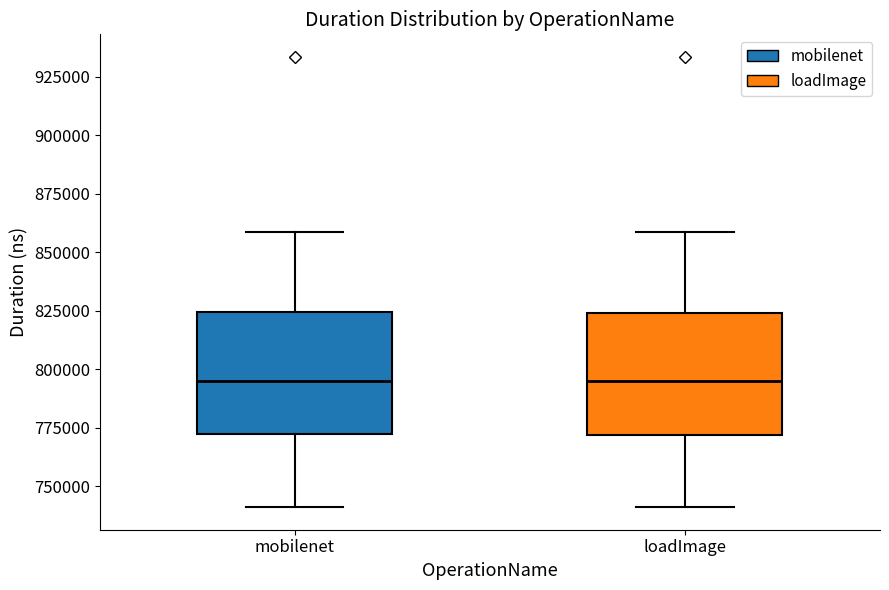

Reading left to right, read every box against the y-axis: the position of its median line, the range the box covers, and the ends of its whiskers. The values are not printed on the chart, so give them approximately, as read against the axis.

mobilenet: median 795000, box 770000 to 825000, whiskers 740000 to 860000
loadImage: median 795000, box 770000 to 825000, whiskers 740000 to 860000